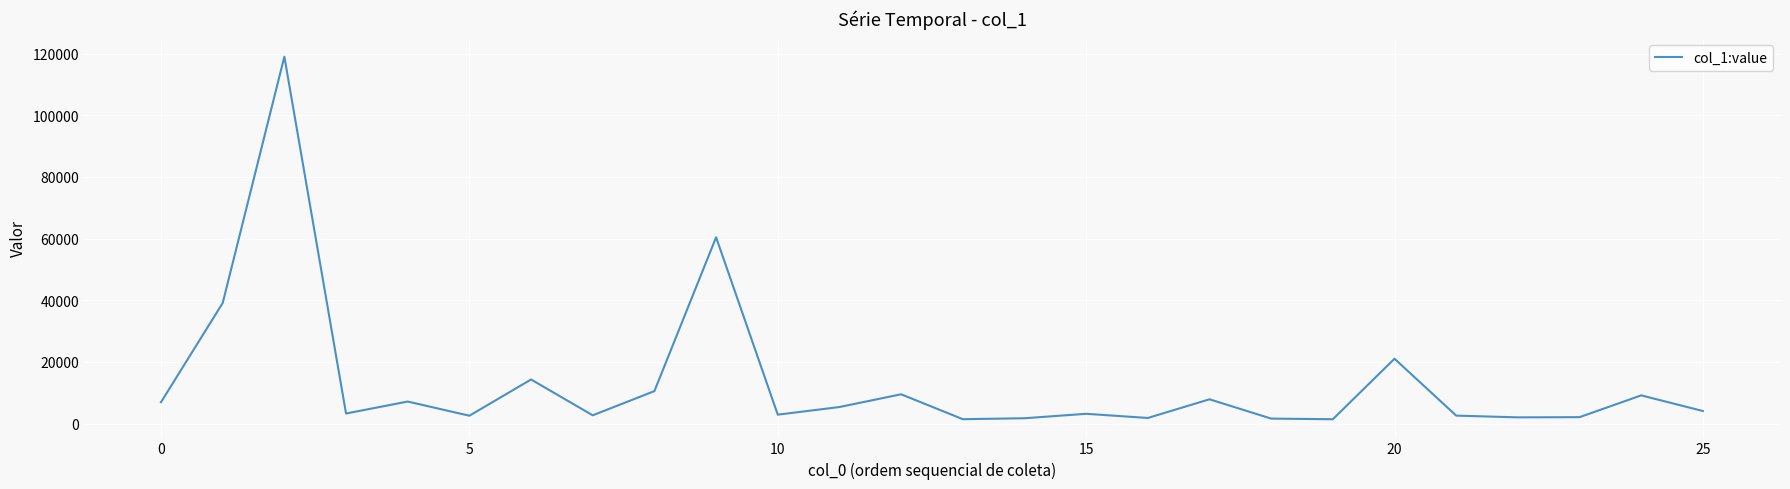

What is the maximum value shown in the chart?

119001.7